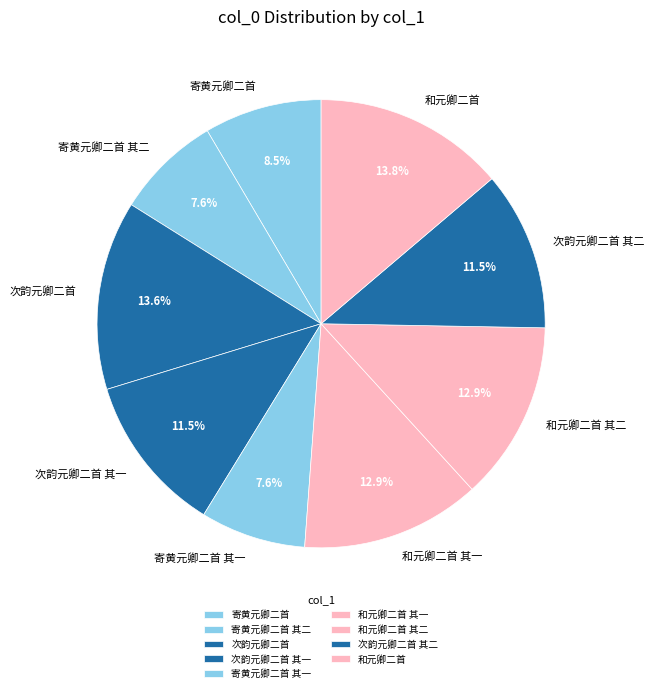

Does 次韵元卿二首 其二 represent more than half of the total?

No